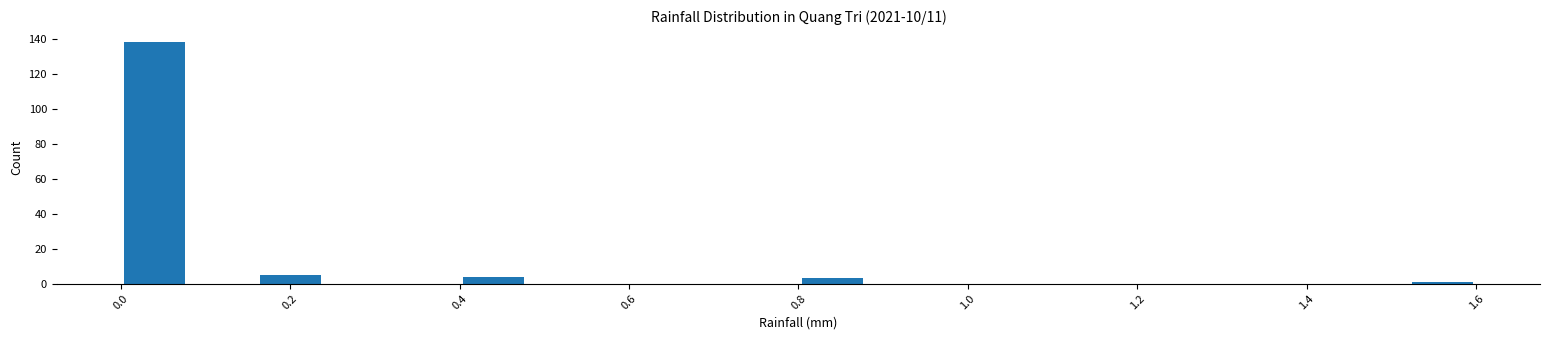

Reading left to right, transcribe this chart: for each bar, give the range it covers on the x-axis and its height. The values are not printed on the chart, so give them approximately, as read against the axis.

0.00 to 0.08: 138
0.08 to 0.16: 0
0.16 to 0.24: 6
0.24 to 0.32: 0
0.32 to 0.40: 0
0.40 to 0.48: 4
0.48 to 0.56: 0
0.56 to 0.64: 0
0.64 to 0.72: 0
0.72 to 0.80: 0
0.80 to 0.88: 4
0.88 to 0.96: 0
0.96 to 1.04: 0
1.04 to 1.12: 0
1.12 to 1.20: 0
1.20 to 1.28: 0
1.28 to 1.36: 0
1.36 to 1.44: 0
1.44 to 1.52: 0
1.52 to 1.60: under 2